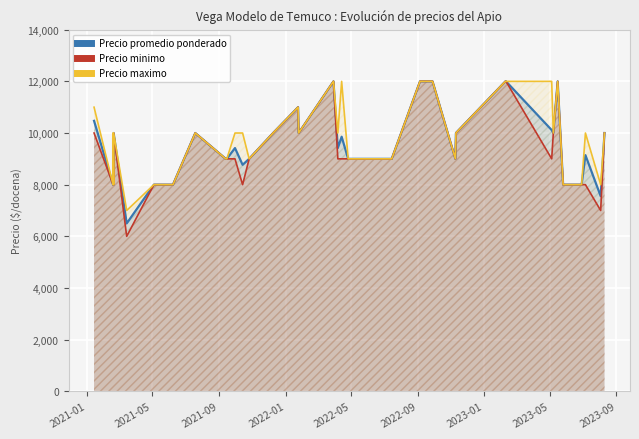

What is the difference between the maximum and minimum values in the Precio maximo series?

5000